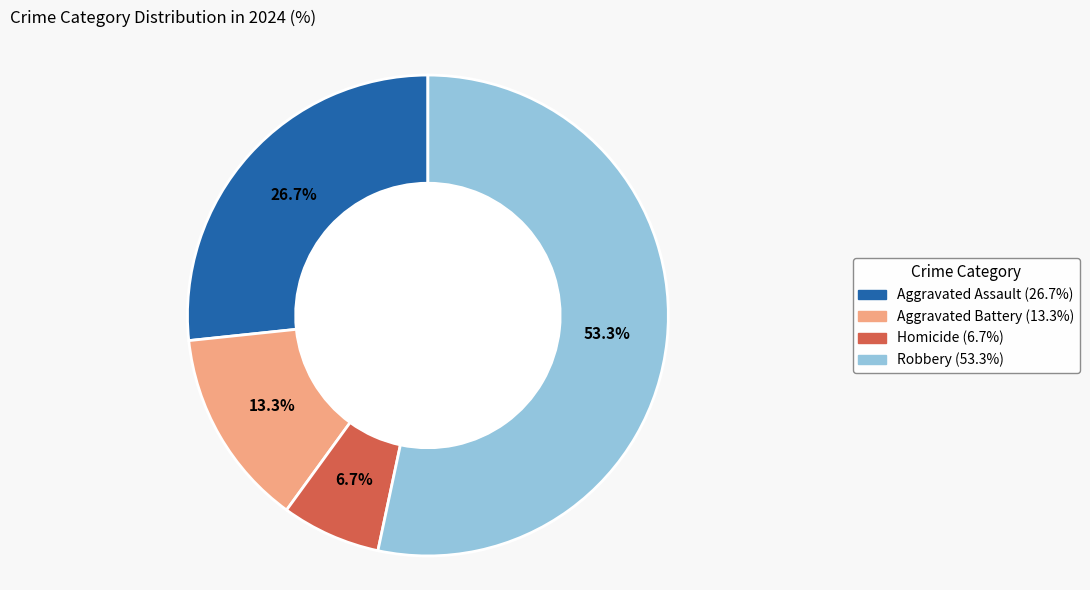

What is the largest slice in the pie chart?

Robbery